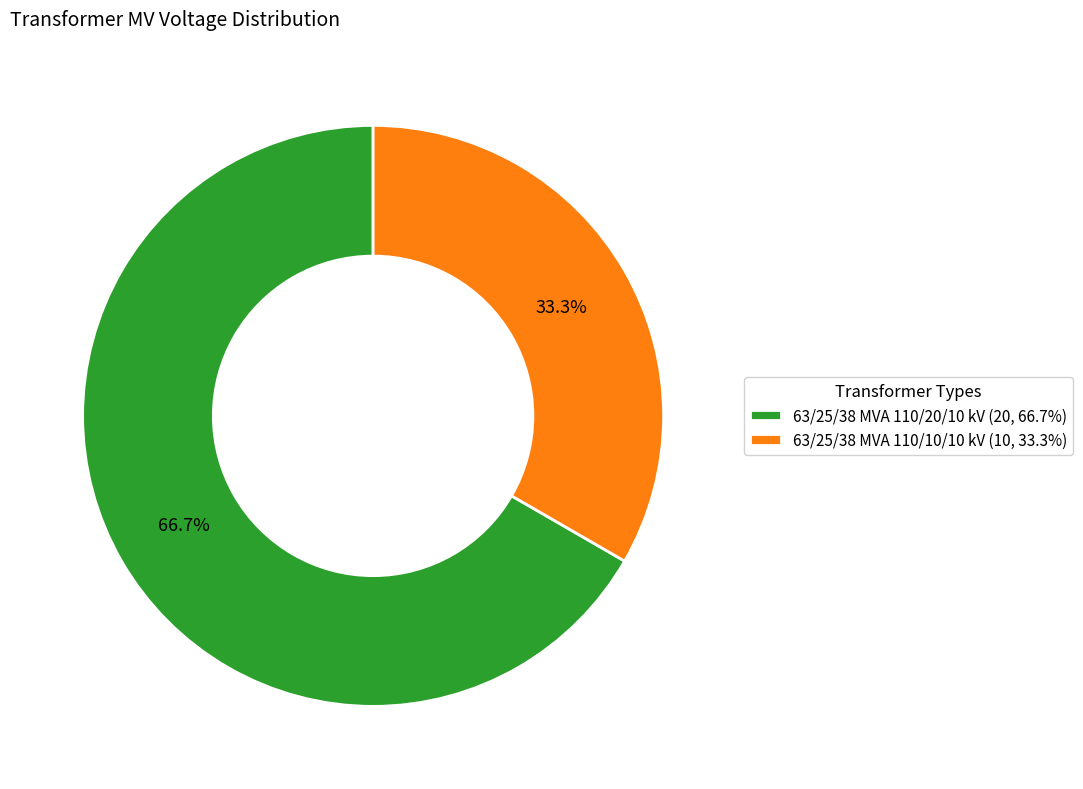

Rank the categories by value from highest to lowest.

63/25/38 MVA 110/20/10 kV, 63/25/38 MVA 110/10/10 kV